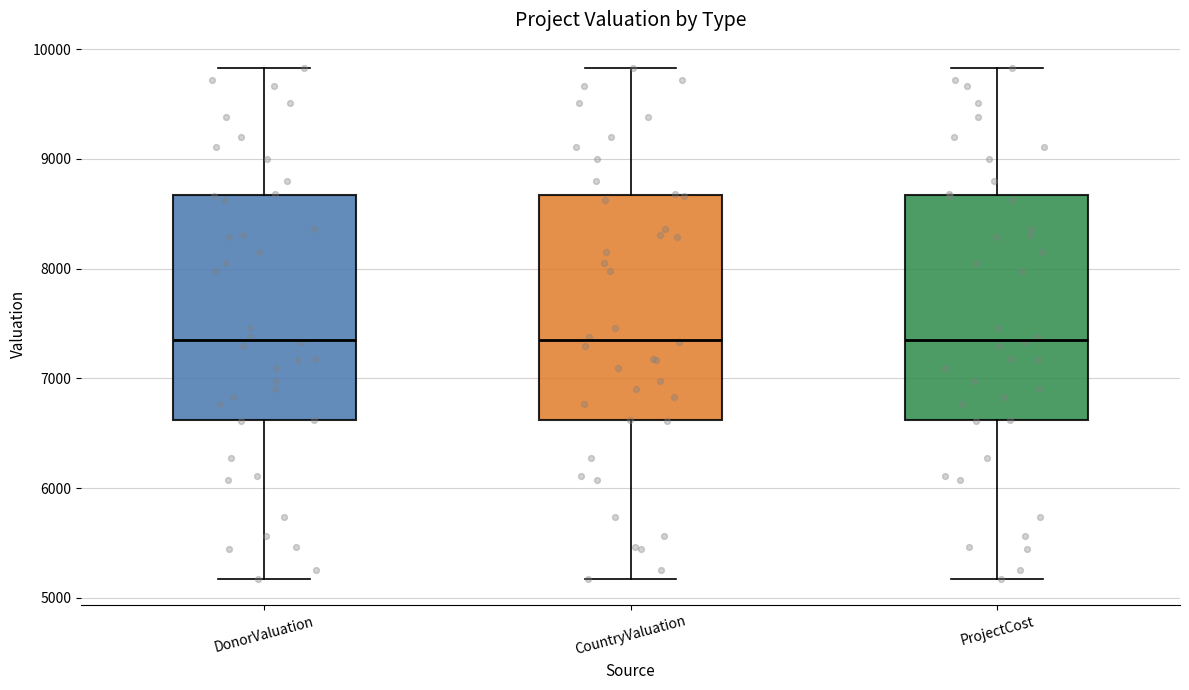

Reading left to right, transcribe this box plot: for each box, give where its median line is, the range the box spans, and where its two whiskers end, as read against the y-axis. The values are not printed on the chart, so give them approximately, as read against the axis.

DonorValuation: median 7400, box 6600 to 8700, whiskers 5200 to 9800
CountryValuation: median 7400, box 6600 to 8700, whiskers 5200 to 9800
ProjectCost: median 7400, box 6600 to 8700, whiskers 5200 to 9800